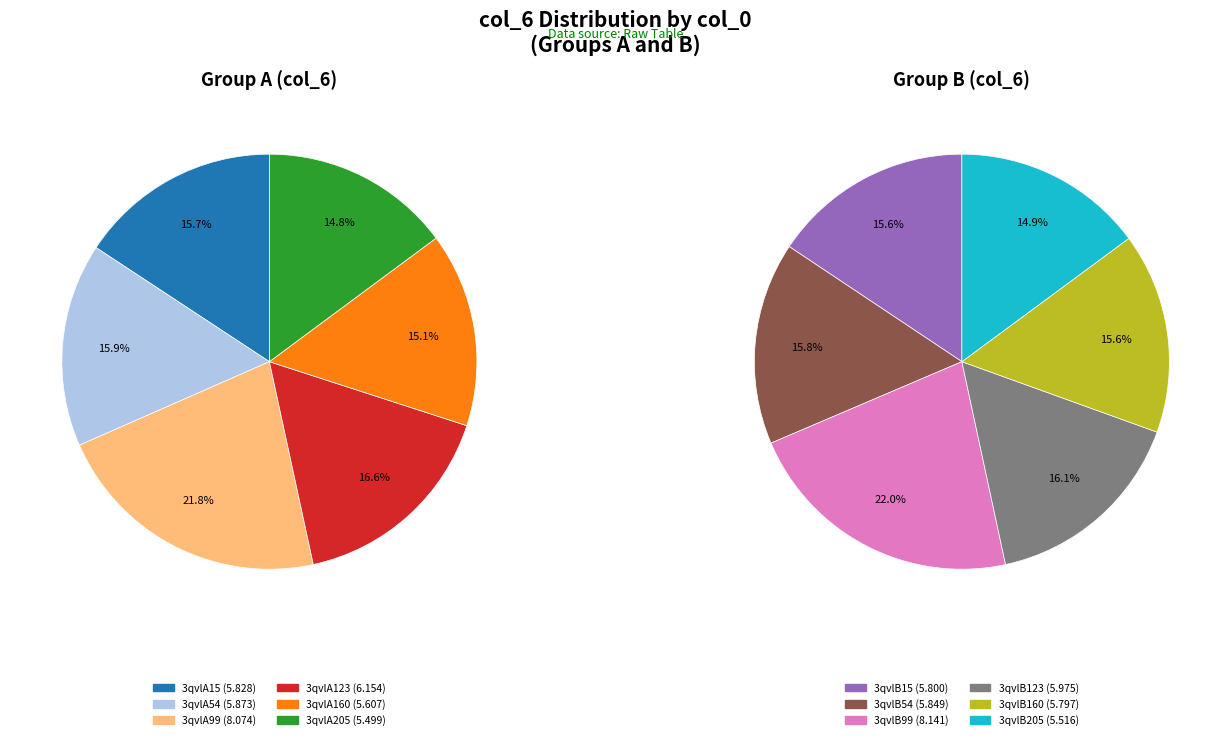

What is the change in value from 3qvlA99 to 3qvlB99?

+0.1